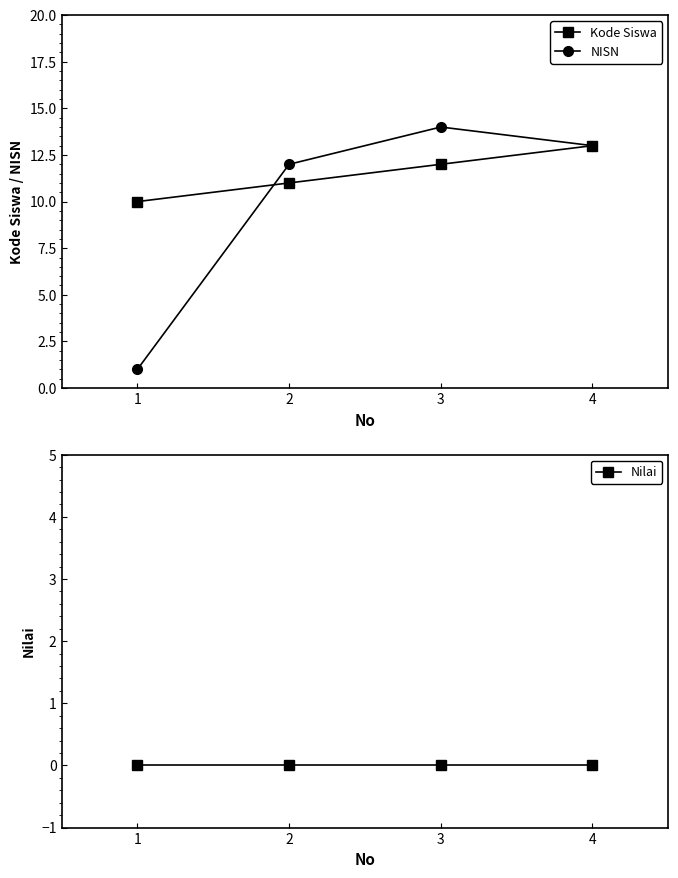

Which series has the widest spread of values?

NISN